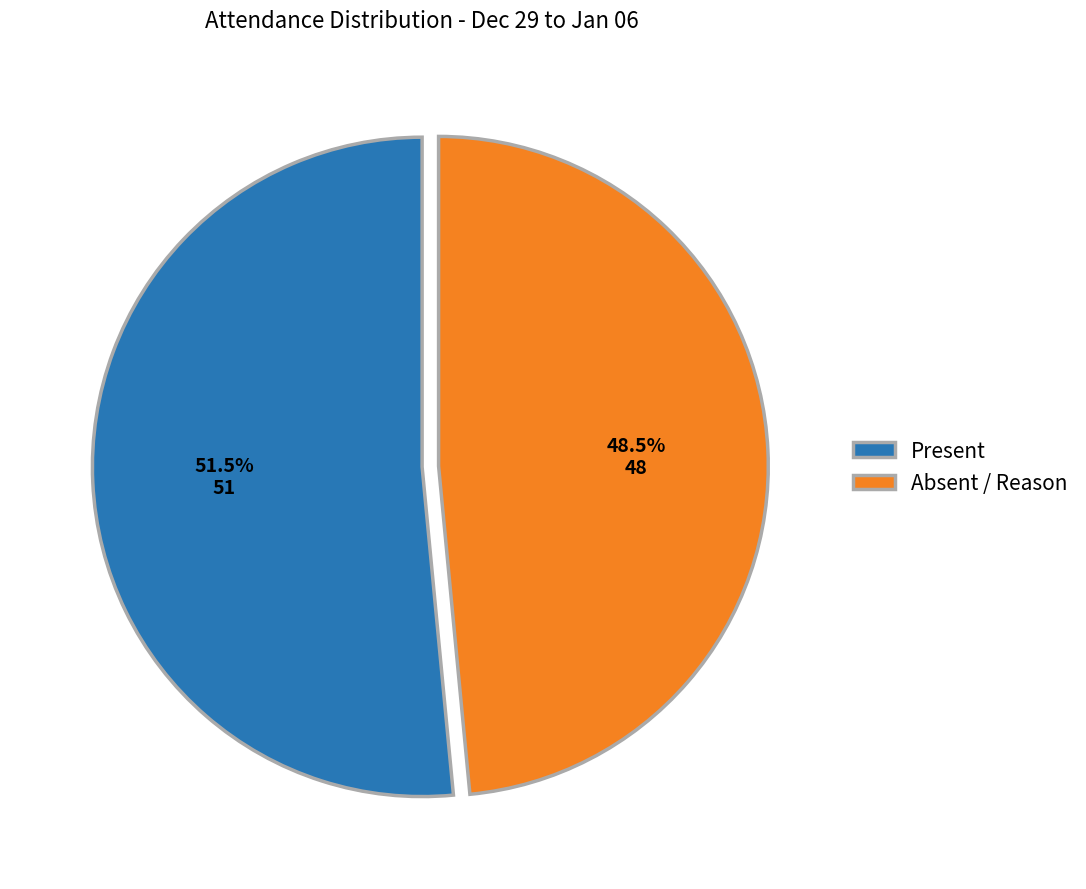

Which slice represents more than half of the pie?

Present